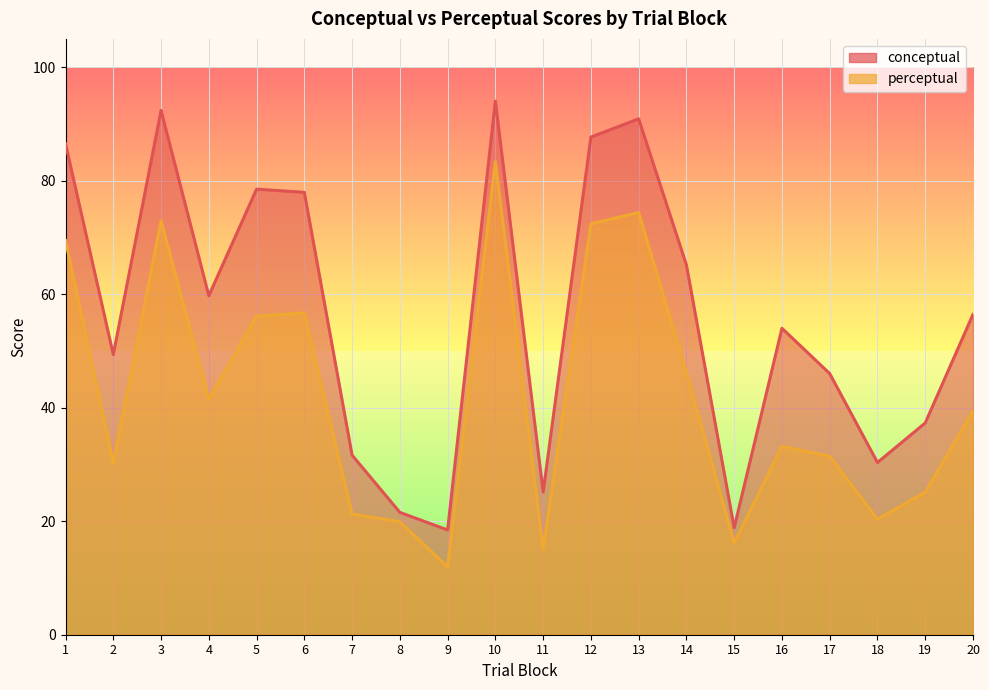

Where is conceptual nearest to the value 56?

20